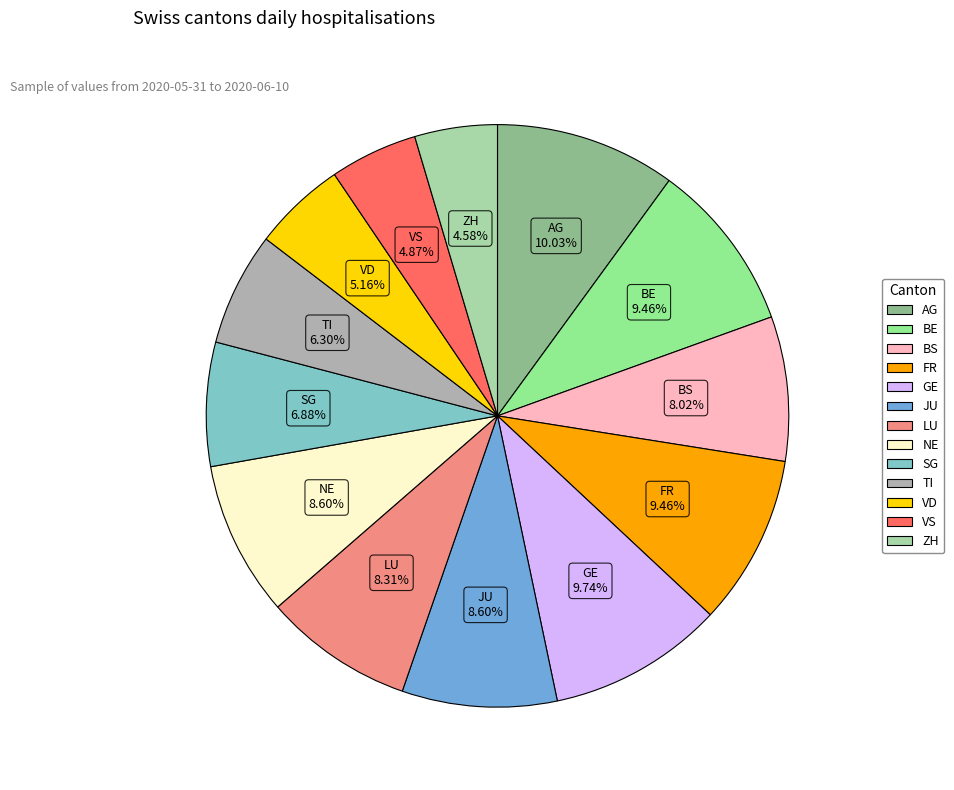

To the nearest percent, what is the difference between the VS and NE slice percentages?

4%